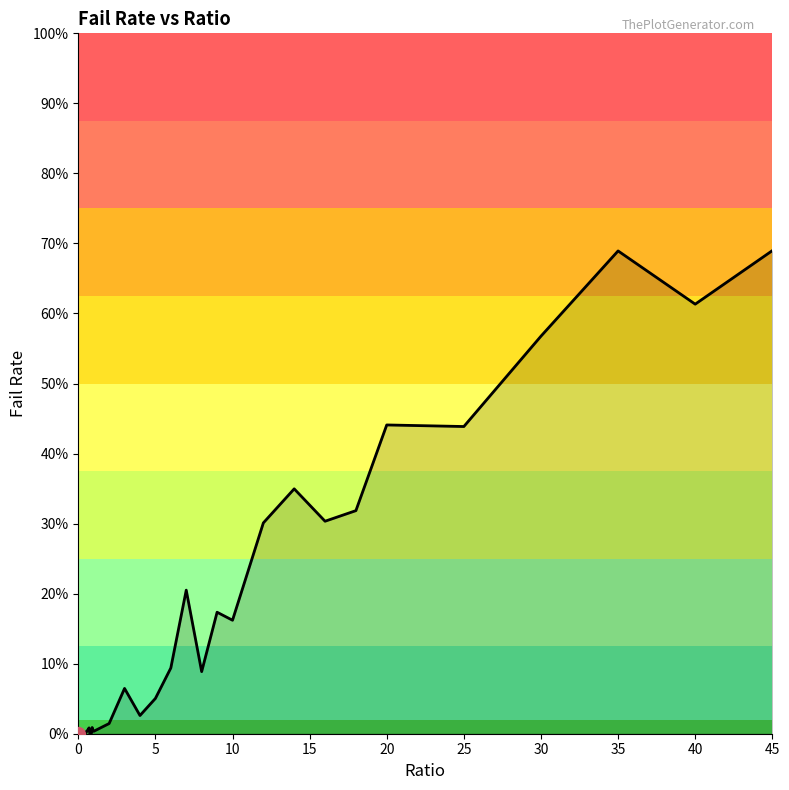

What is the sum of all values?

5.6